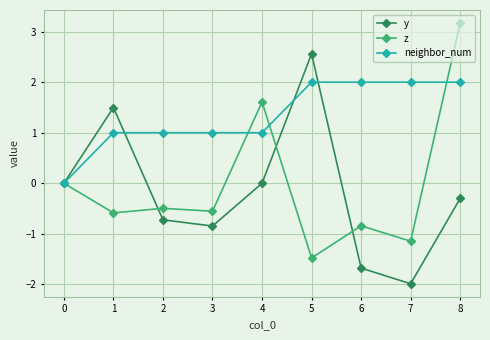

Is it true that neighbor_num equals 1.3 at 4?

False